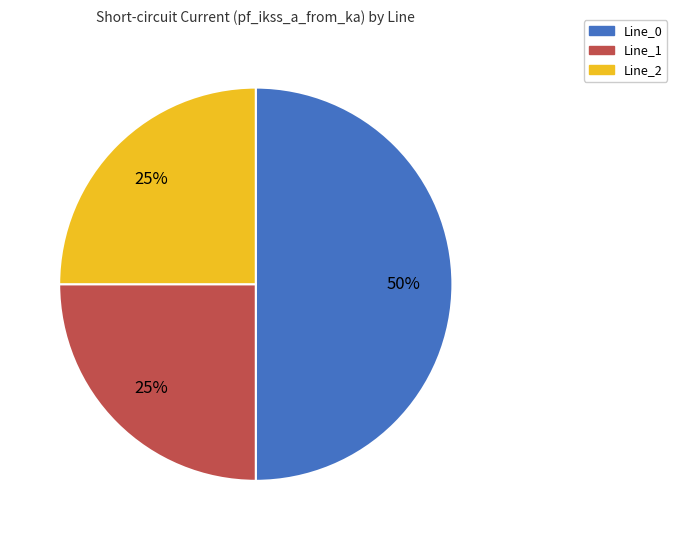

To the nearest percent, what is the difference between the largest and smallest slice percentages?

25%